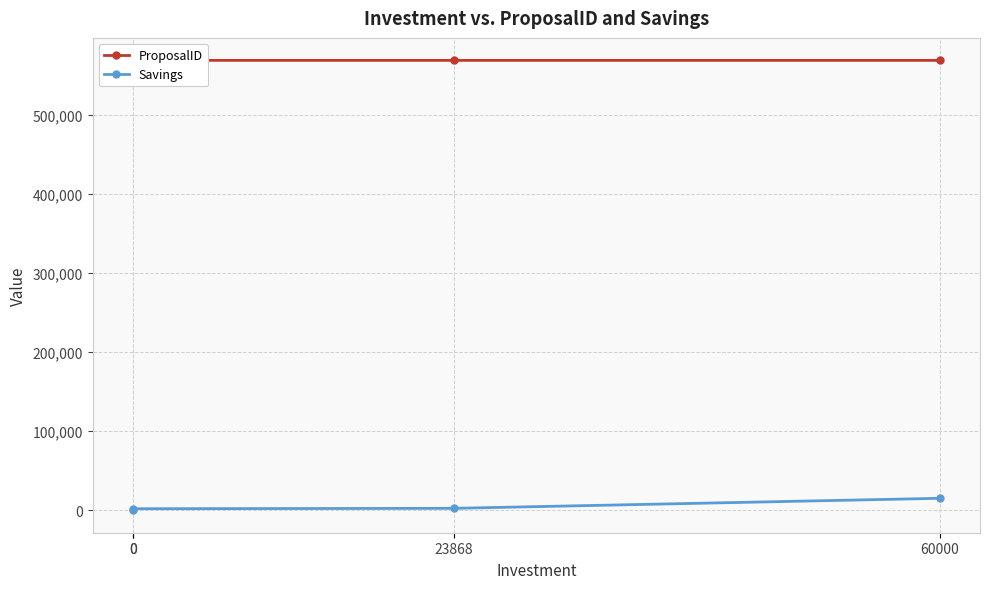

Rank the series by their maximum value, from lowest to highest.

Savings, ProposalID